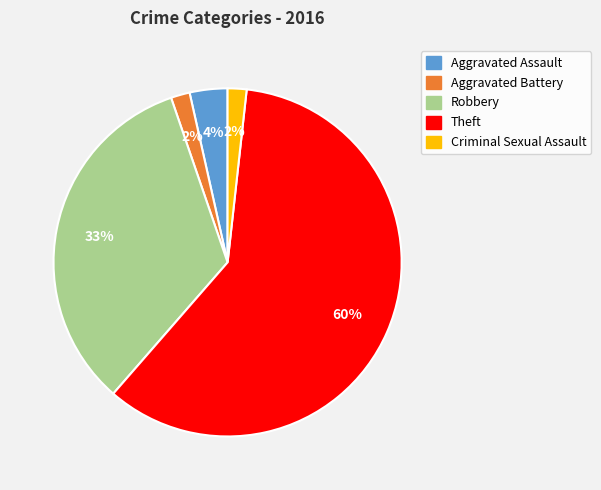

Between Aggravated Assault and Criminal Sexual Assault, which is larger?

Aggravated Assault